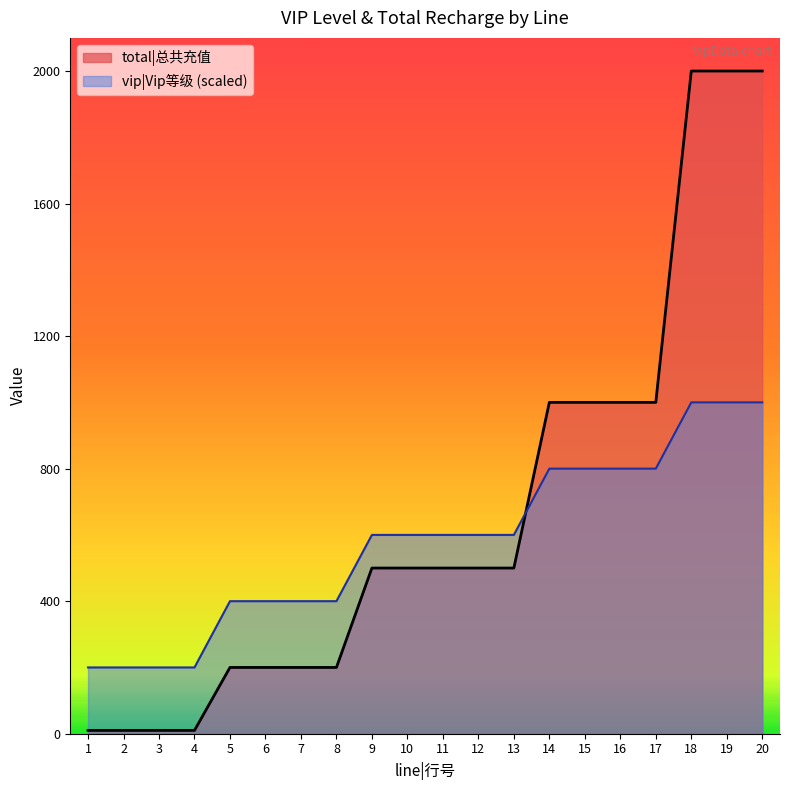

At which label does vip|Vip等级 first exceed 600?

14